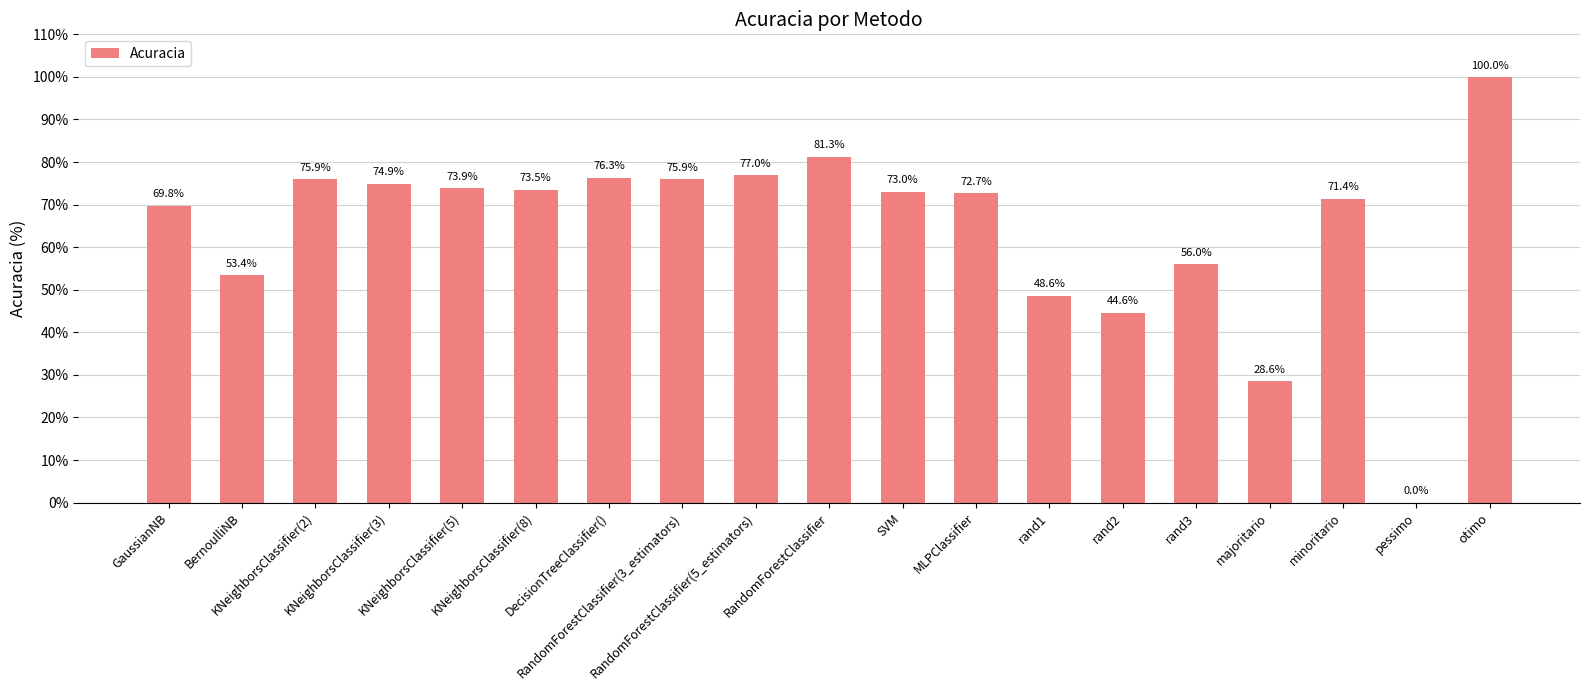

Count the values in the range 0 to 1.

19